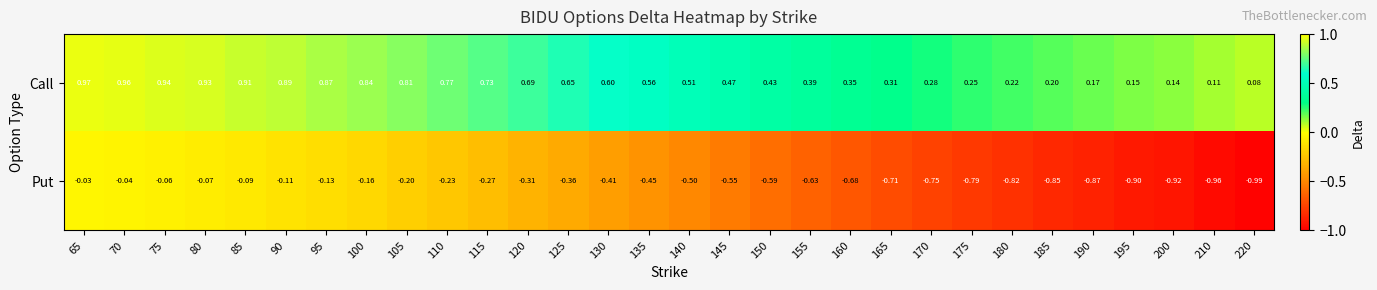

Which category has the lowest value across all series?

220